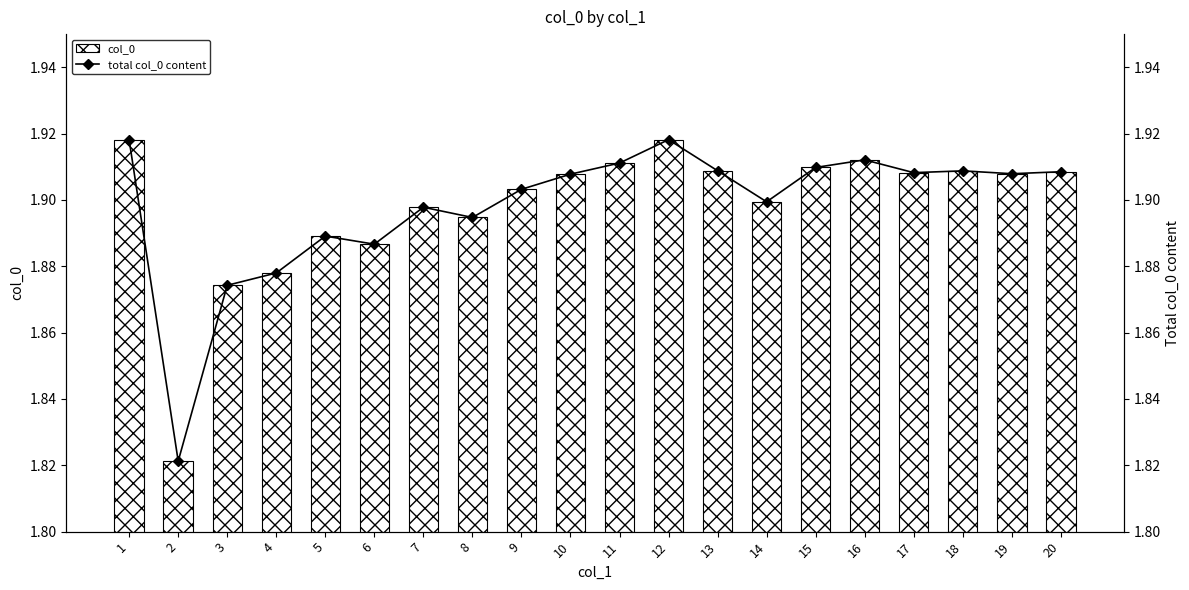

Reading left to right, extract all data points from this chart.

col_0: 1.9	1.8	1.9	1.9	1.9	1.9	1.9	1.9	1.9	1.9	1.9	1.9	1.9	1.9	1.9	1.9	1.9	1.9	1.9	1.9
total col_0 content: 1.9	1.8	1.9	1.9	1.9	1.9	1.9	1.9	1.9	1.9	1.9	1.9	1.9	1.9	1.9	1.9	1.9	1.9	1.9	1.9